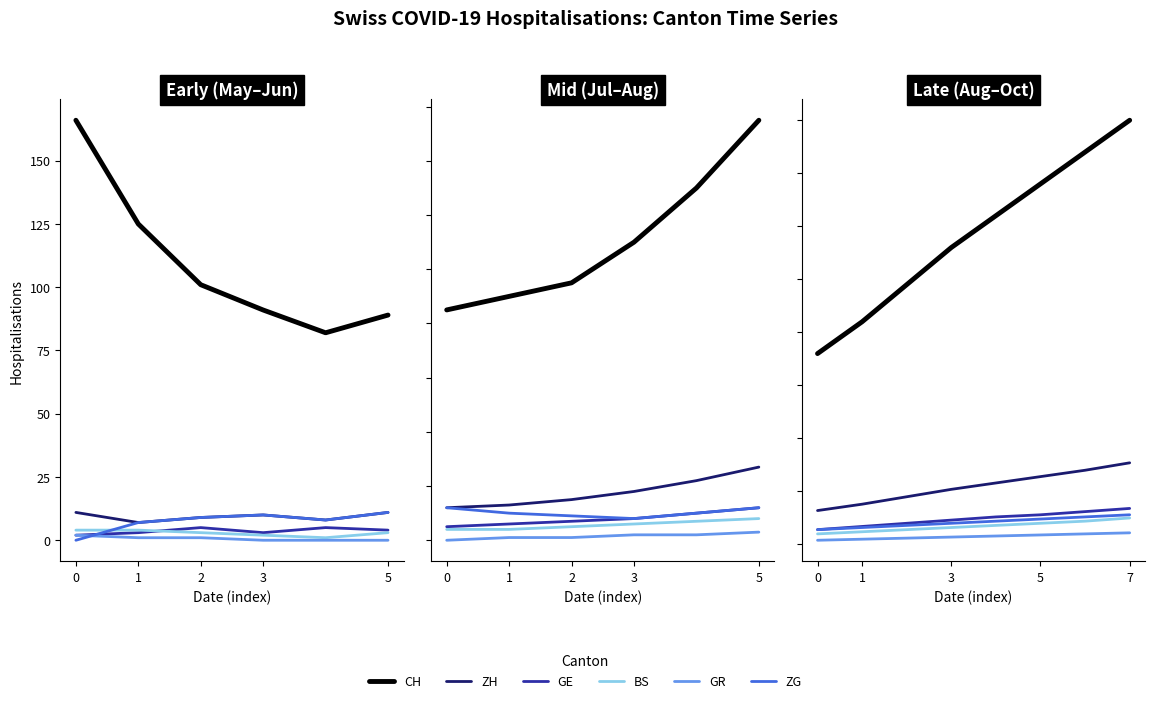

What is the sum of all BS values?

137